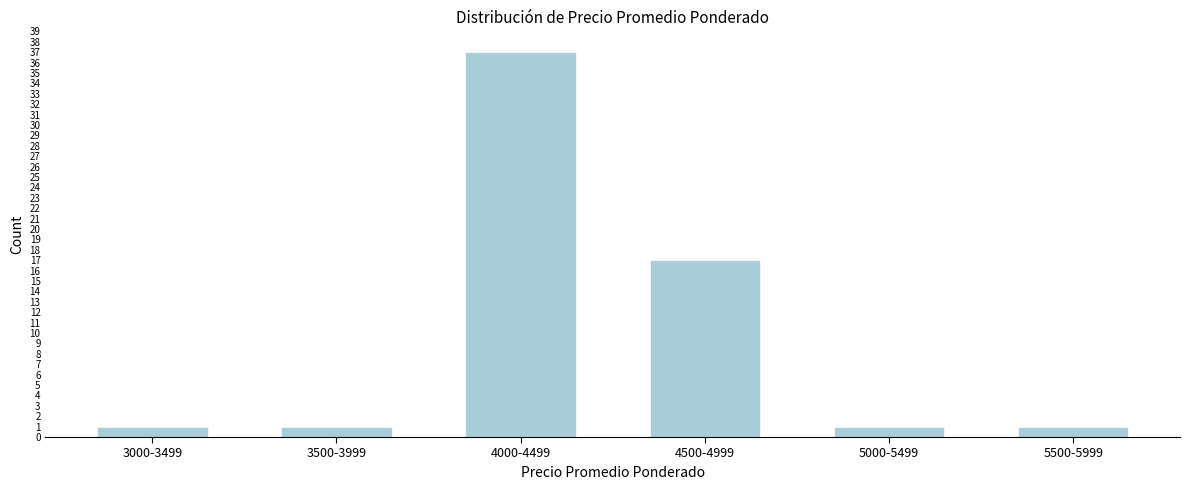

Reading left to right, transcribe all the data shown in this chart.

1	1	37	17	1	1